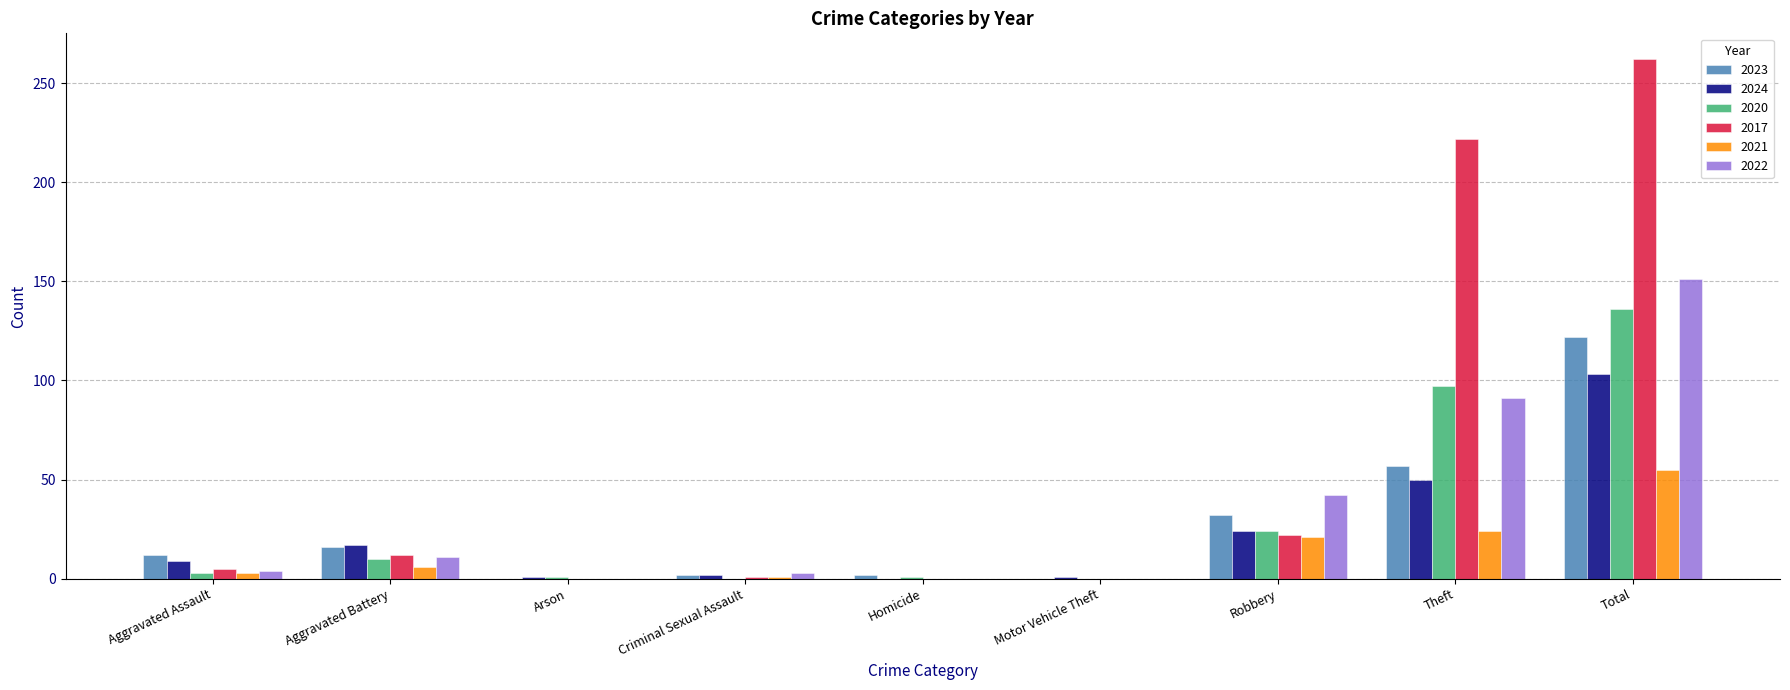

At which category is the sum across all series the highest?

Total